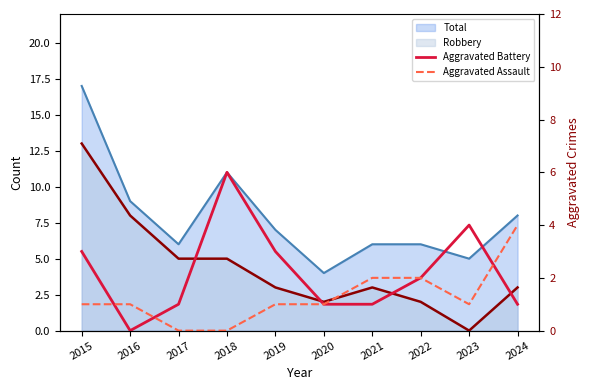

Reading left to right, extract all data points from this chart.

Aggravated Battery: 3	0	1	6	3	1	1	2	4	1
Aggravated Assault: 1	1	0	0	1	1	2	2	1	4